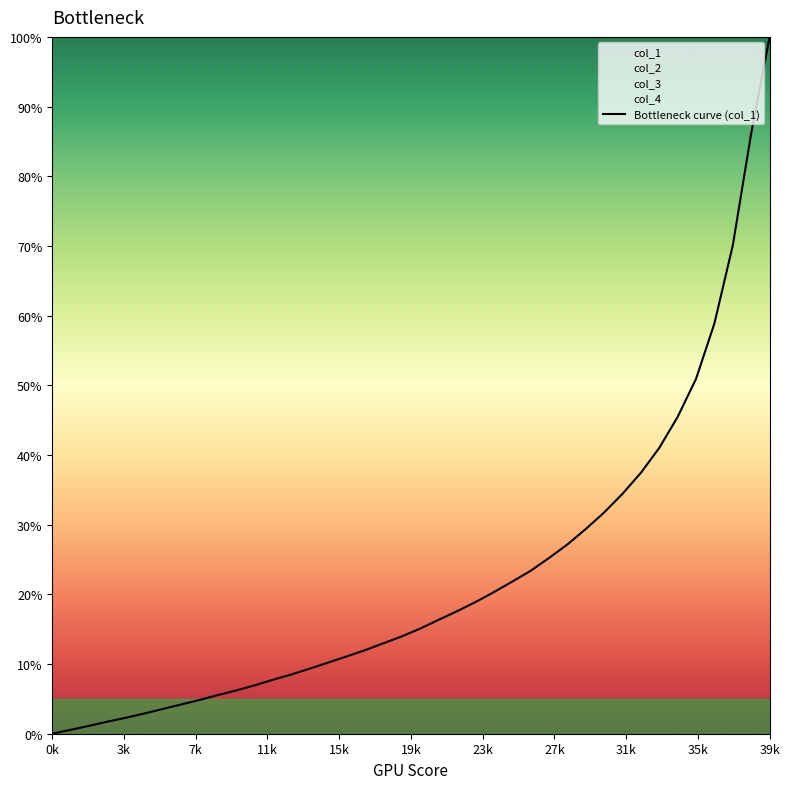

What is the highest value of the Bottleneck curve (col_1) series?

100.0